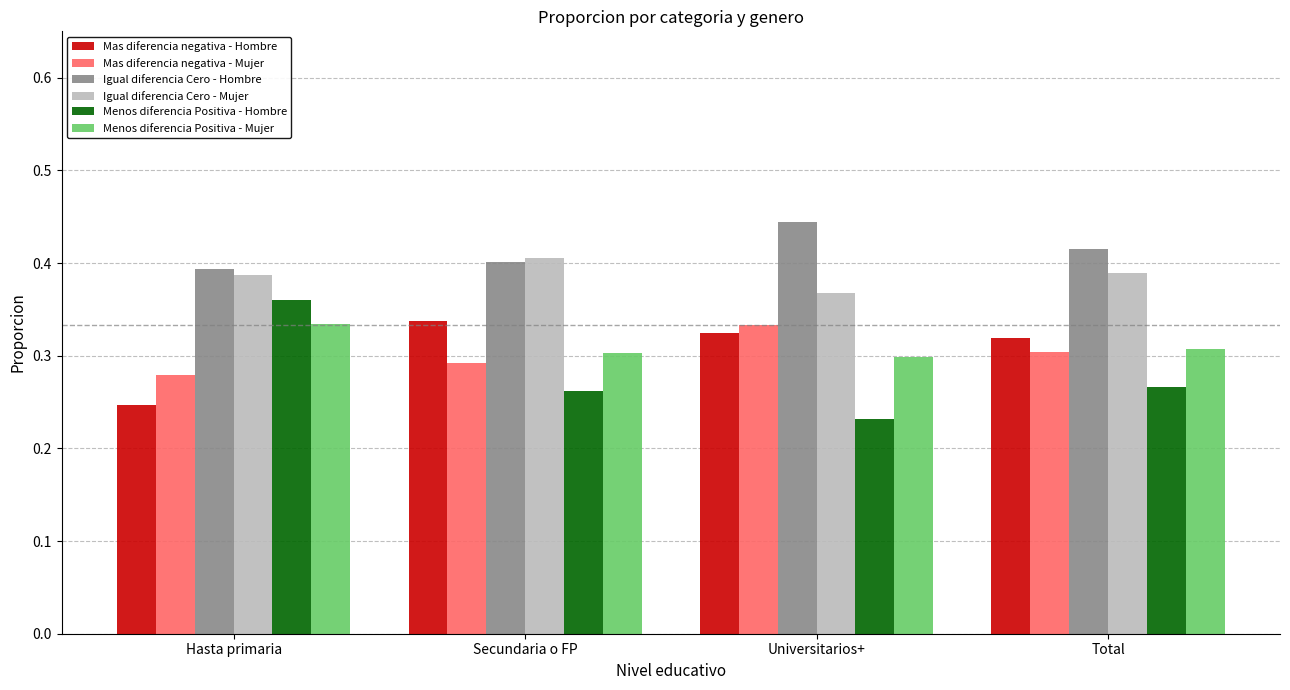

Rank the series at Hasta primaria from highest to lowest value.

Igual diferencia Cero - Hombre, Igual diferencia Cero - Mujer, Menos diferencia Positiva - Hombre, Menos diferencia Positiva - Mujer, Mas diferencia negativa - Mujer, Mas diferencia negativa - Hombre